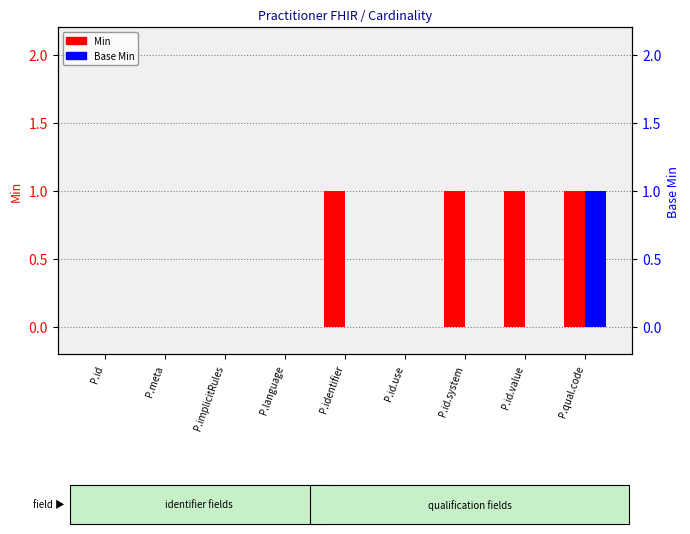

Count the number of data series in this chart.

2